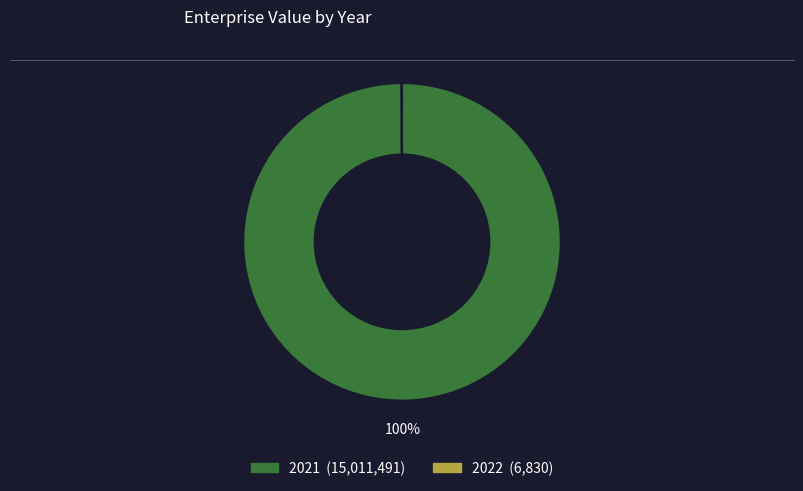

Which slice is the largest?

2021